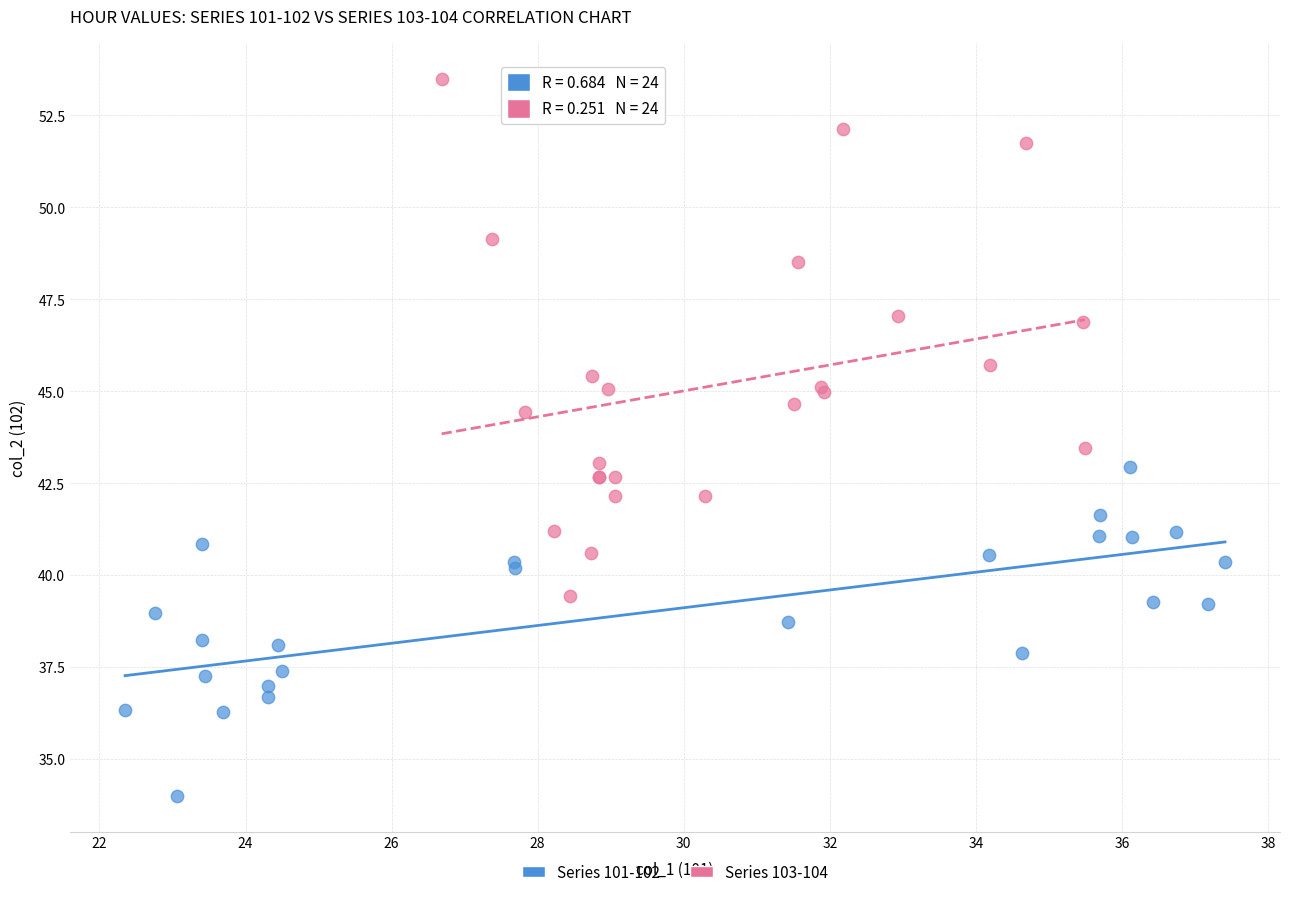

Which series reaches the minimum Y coordinate?

Series 101-102